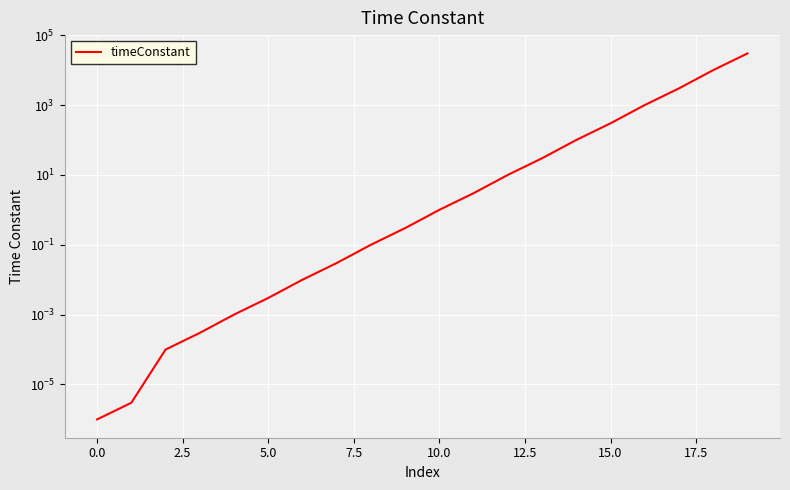

What is the change in value from 7.5 to 13?

+30.0